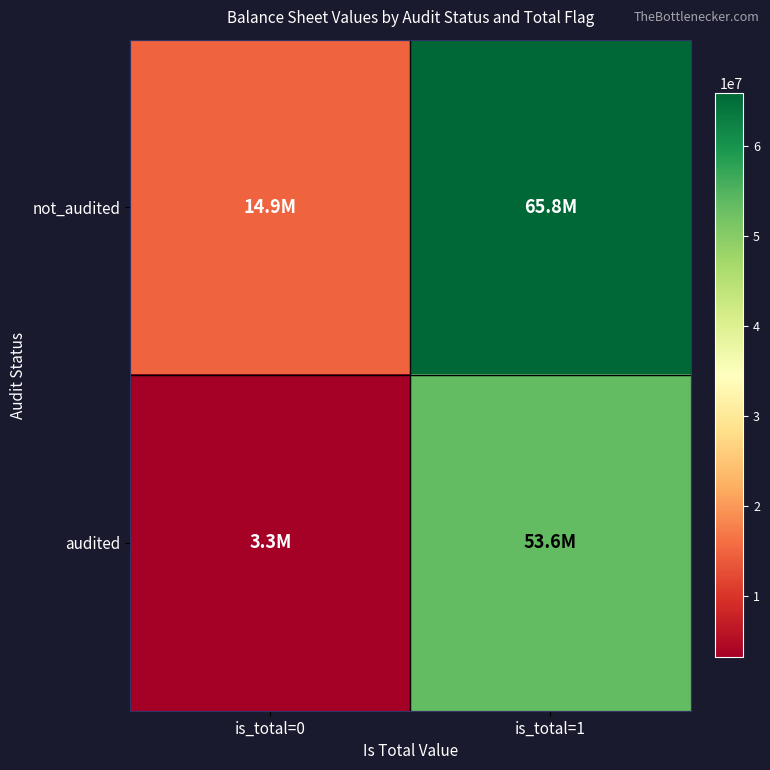

Which series changed the most between is_total=0 and is_total=1?

not_audited